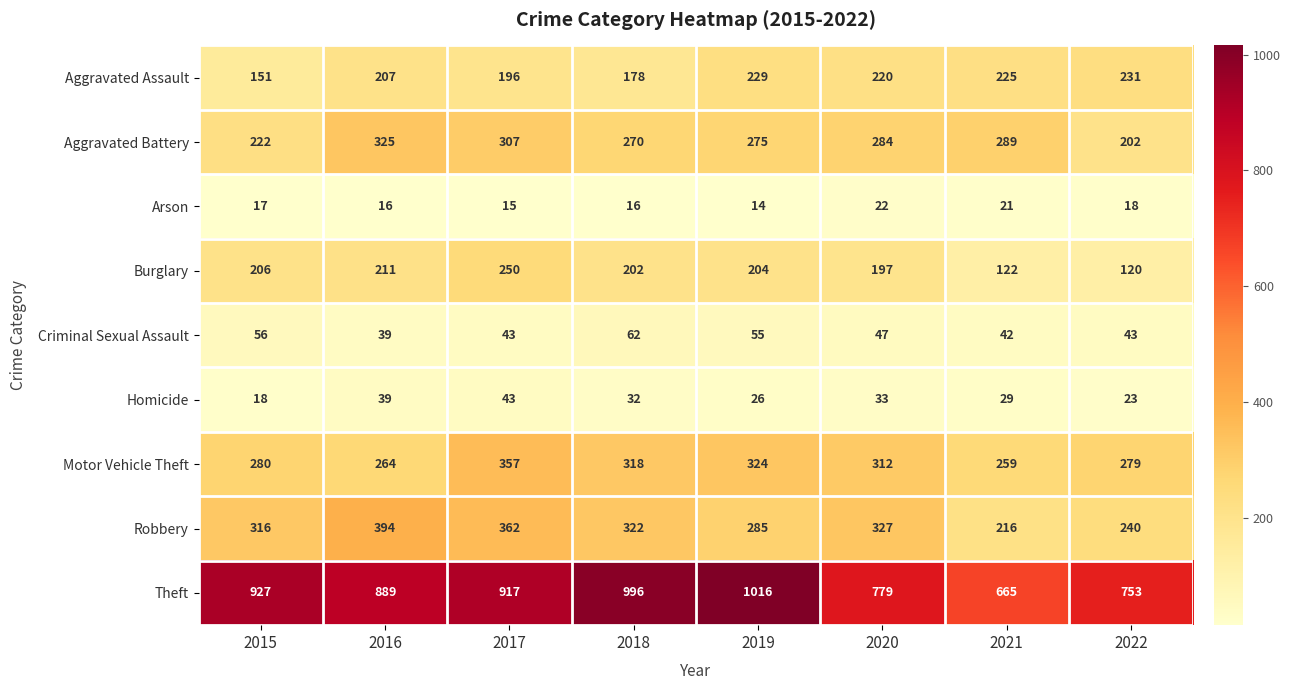

At 2018, list the series in order from smallest to largest.

Arson, Homicide, Criminal Sexual Assault, Aggravated Assault, Burglary, Aggravated Battery, Motor Vehicle Theft, Robbery, Theft